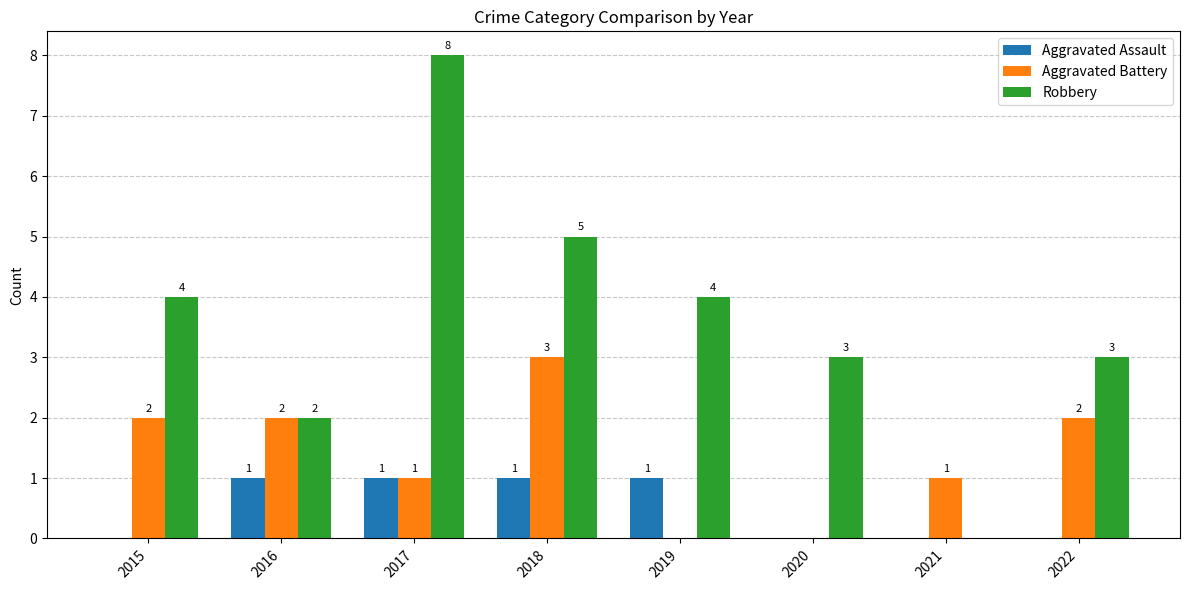

Reading left to right, list all the values displayed in this chart.

Aggravated Assault: 0	1	1	1	1	0	0	0
Aggravated Battery: 2	2	1	3	0	0	1	2
Robbery: 4	2	8	5	4	3	0	3